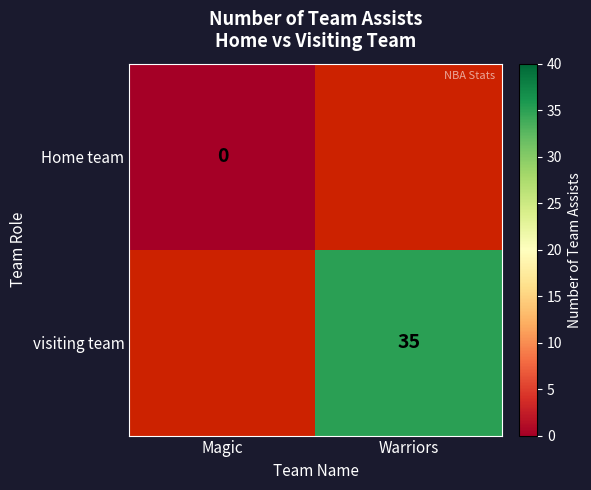

The visiting team series shows 35 at Warriors. True or false?

True